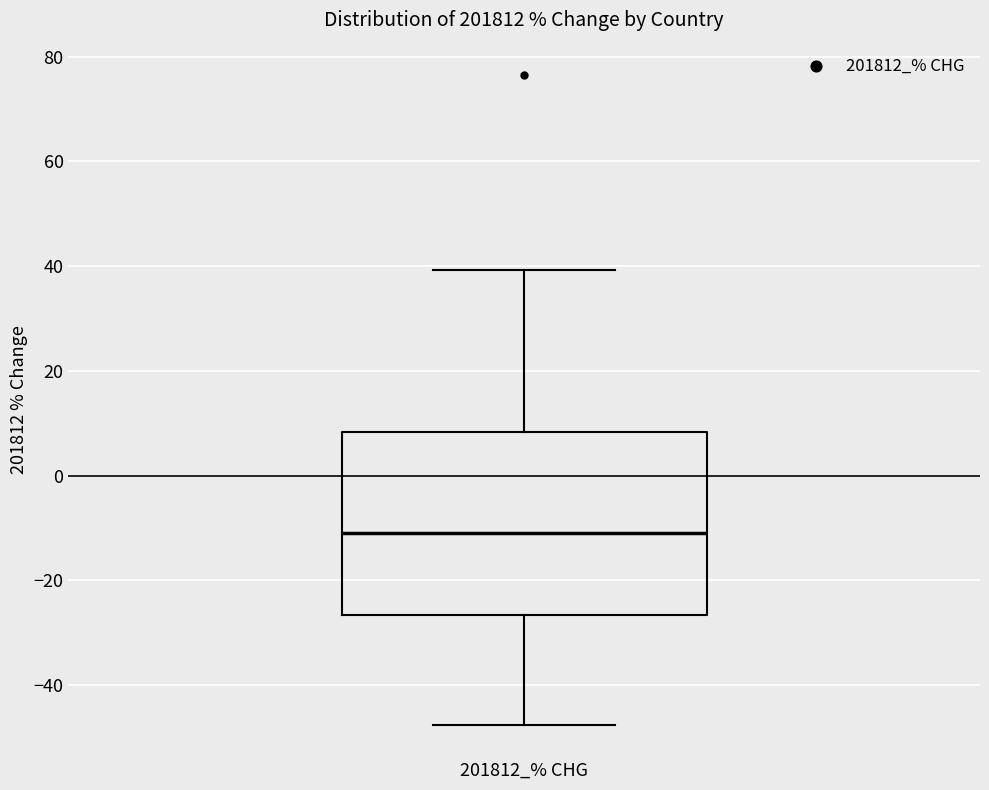

Transcribe this box plot: give where the median line is, the range the box spans, and where the two whiskers end, as read against the y-axis. The values are not printed on the chart, so give them approximately, as read against the axis.

median -10, box -26 to 8, whiskers -48 to 40